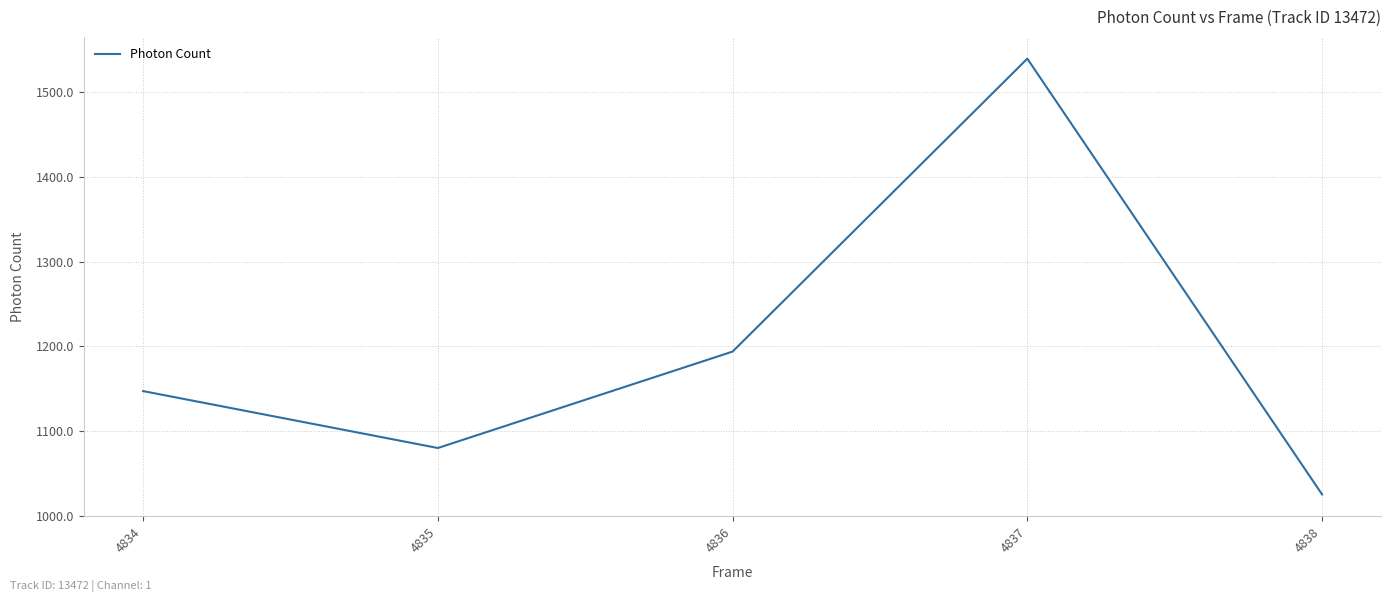

List the labels in order of value, smallest first.

4838, 4835, 4834, 4836, 4837